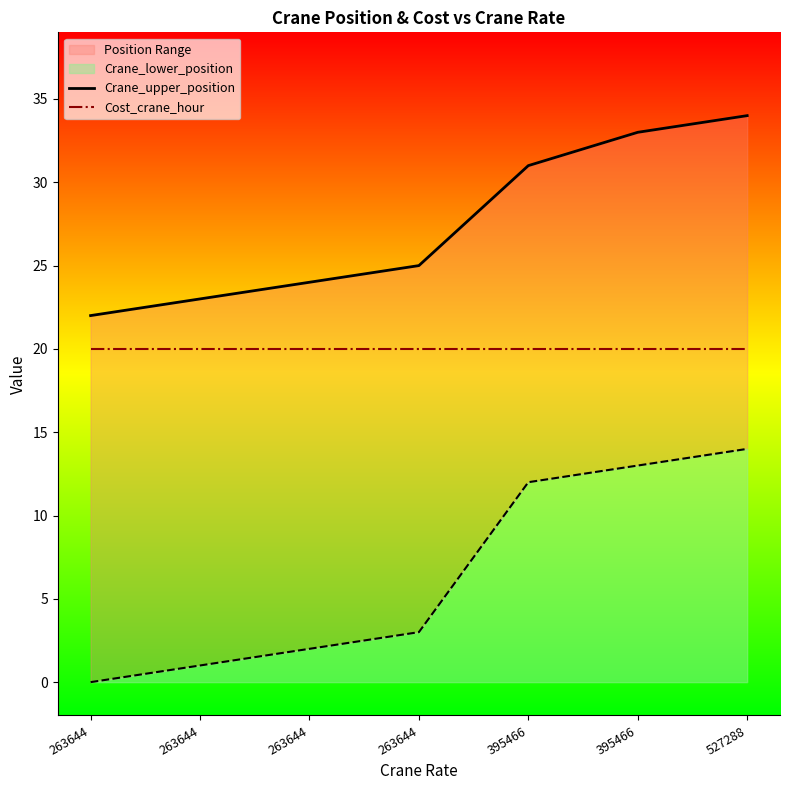

True or false: Cost_crane_hour has a value of 14 at 527288.

False